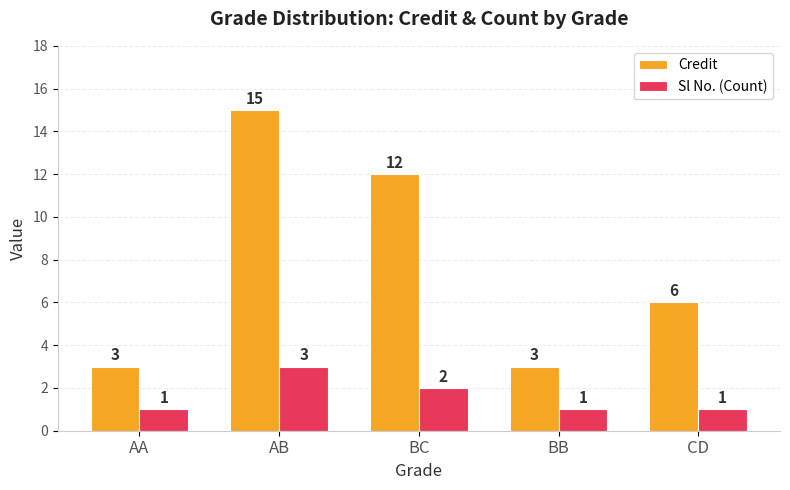

List the series in order of their peak value, highest first.

Credit, Sl No. (Count)